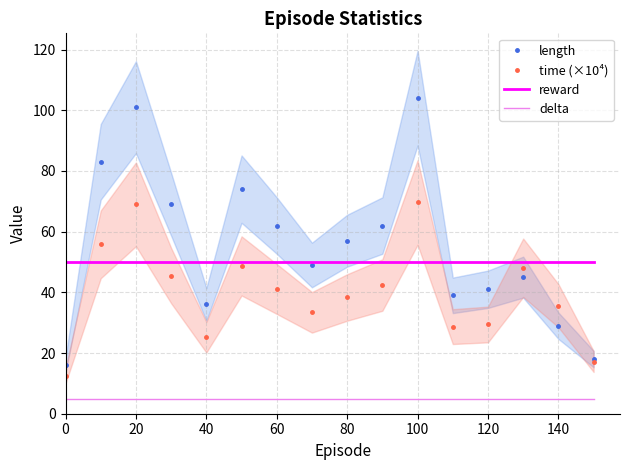

At which label is time (×10⁴) closest to 41?

60